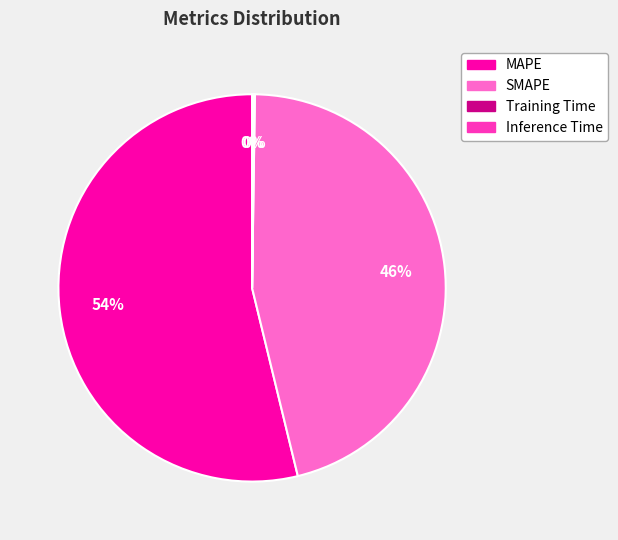

Which category has the biggest portion of the pie?

MAPE